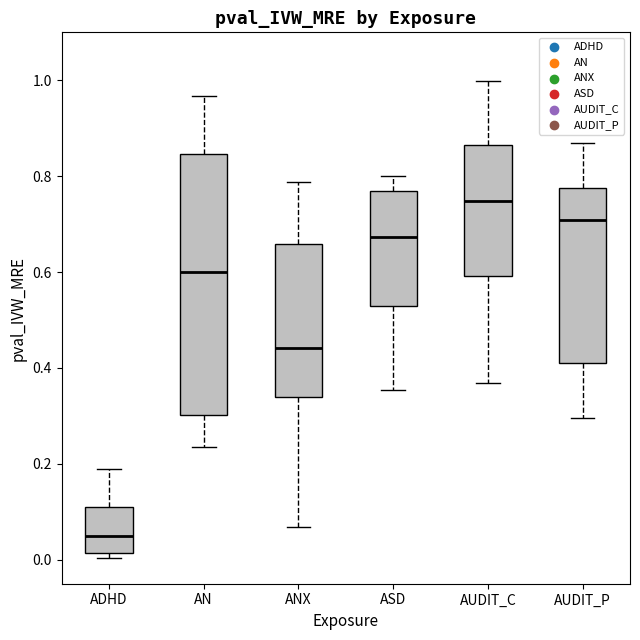

Reading left to right, transcribe this box plot: for each box, give where its median line is, the range the box spans, and where its two whiskers end, as read against the y-axis. The values are not printed on the chart, so give them approximately, as read against the axis.

ADHD: median 0.04, box 0.02 to 0.12, whiskers 0.00 to 0.18
AN: median 0.60, box 0.30 to 0.84, whiskers 0.24 to 0.96
ANX: median 0.44, box 0.34 to 0.66, whiskers 0.06 to 0.78
ASD: median 0.68, box 0.52 to 0.76, whiskers 0.36 to 0.80
AUDIT_C: median 0.74, box 0.60 to 0.86, whiskers 0.36 to 1.00
AUDIT_P: median 0.70, box 0.40 to 0.78, whiskers 0.30 to 0.86